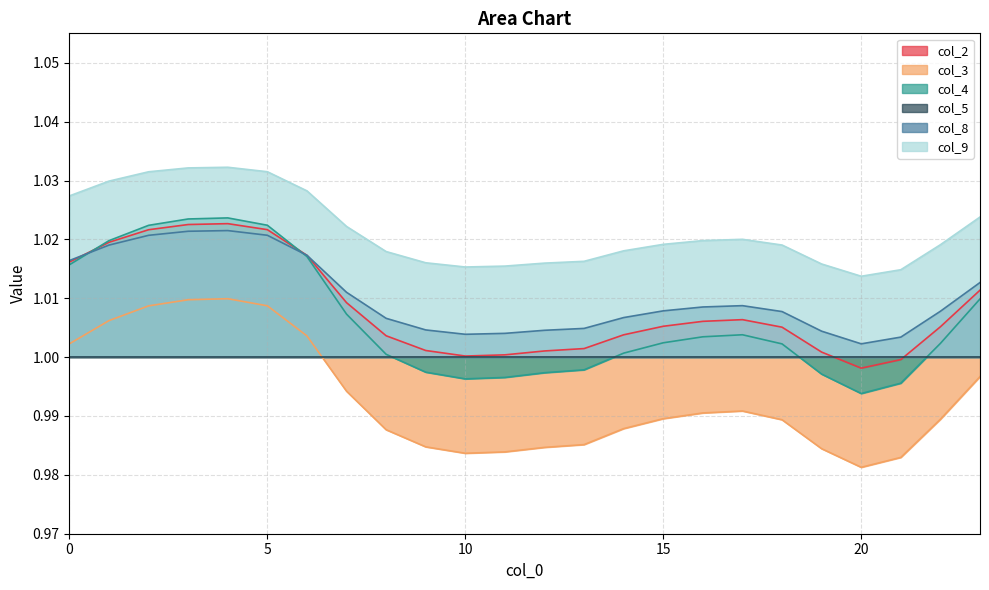

Count the number of data series in this chart.

6